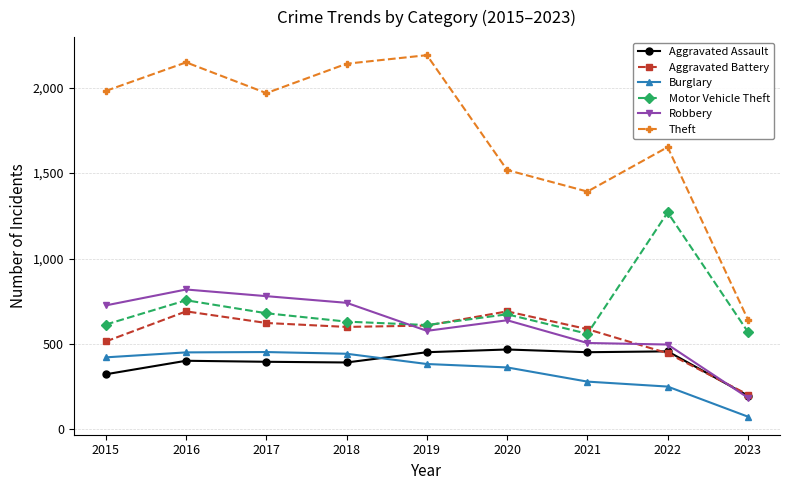

Does the chart have visible grid lines?

Yes